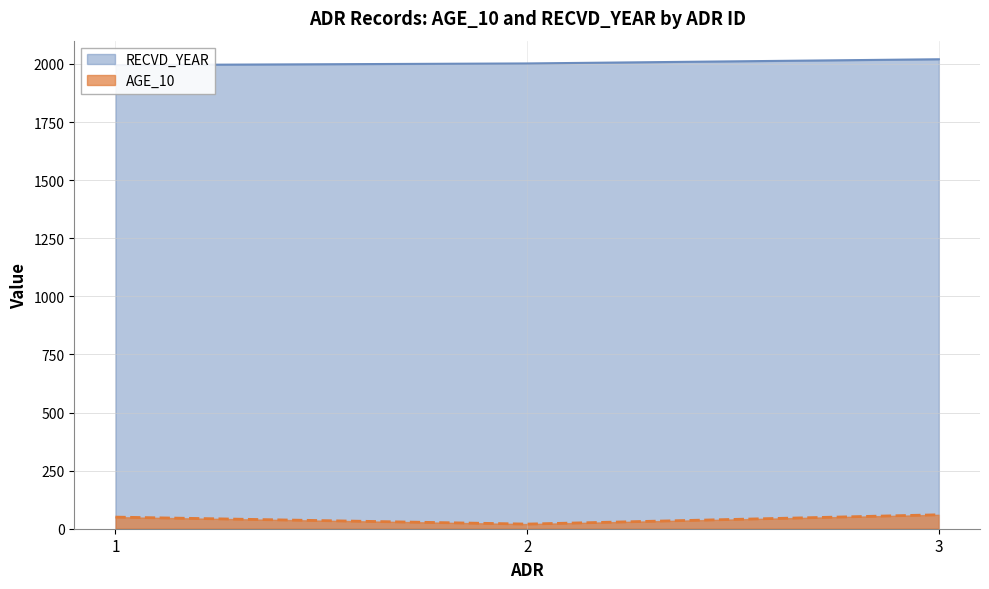

At which category is the sum across all series the highest?

3